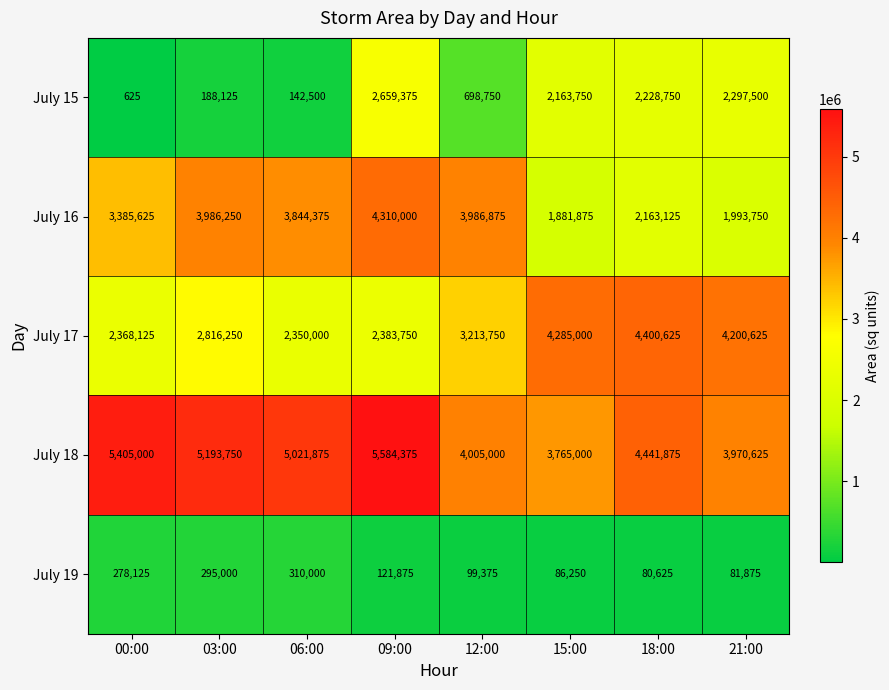

Which category has the lowest value across all series?

00:00